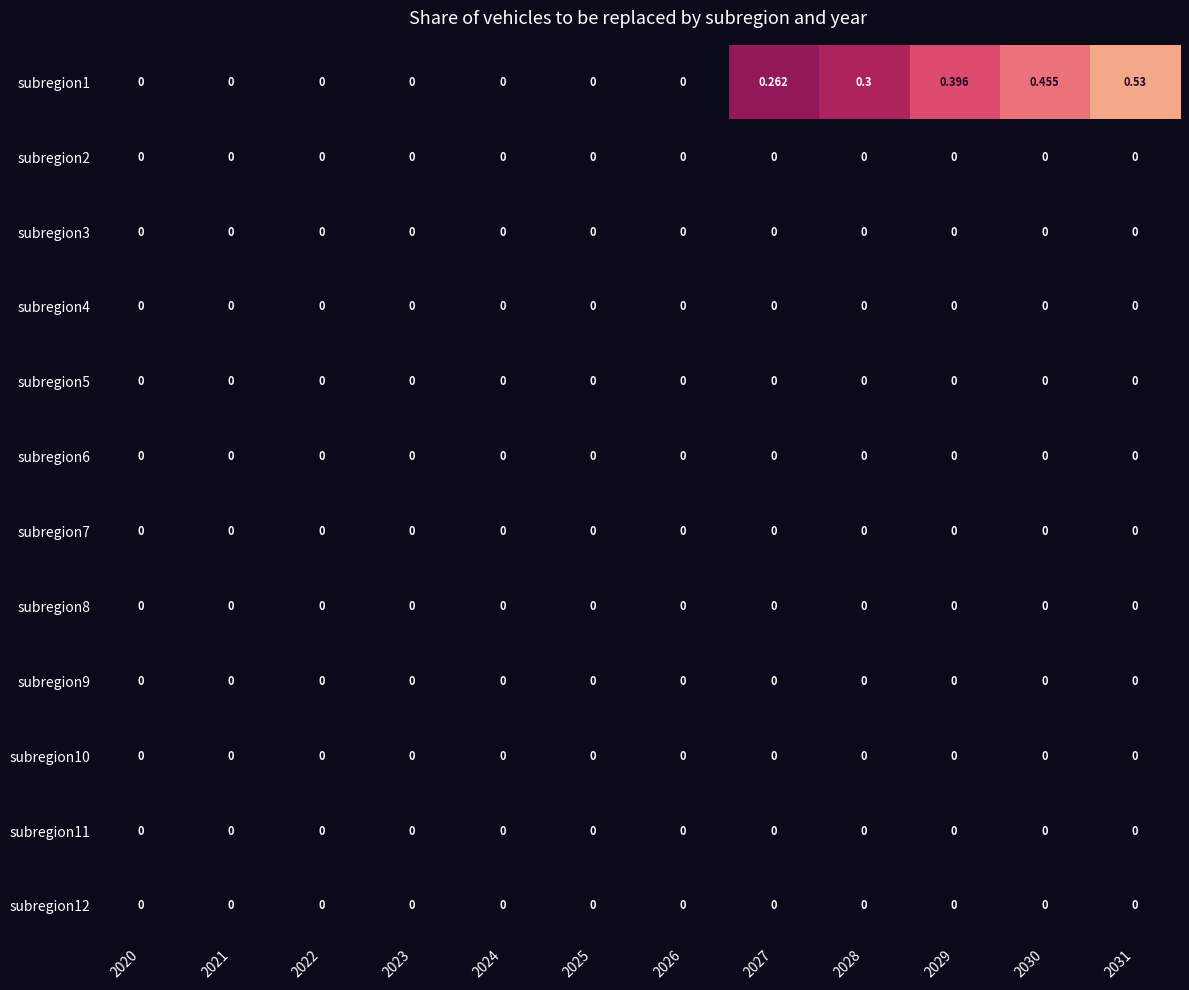

Which has a higher value, 2027 or 2029?

2029